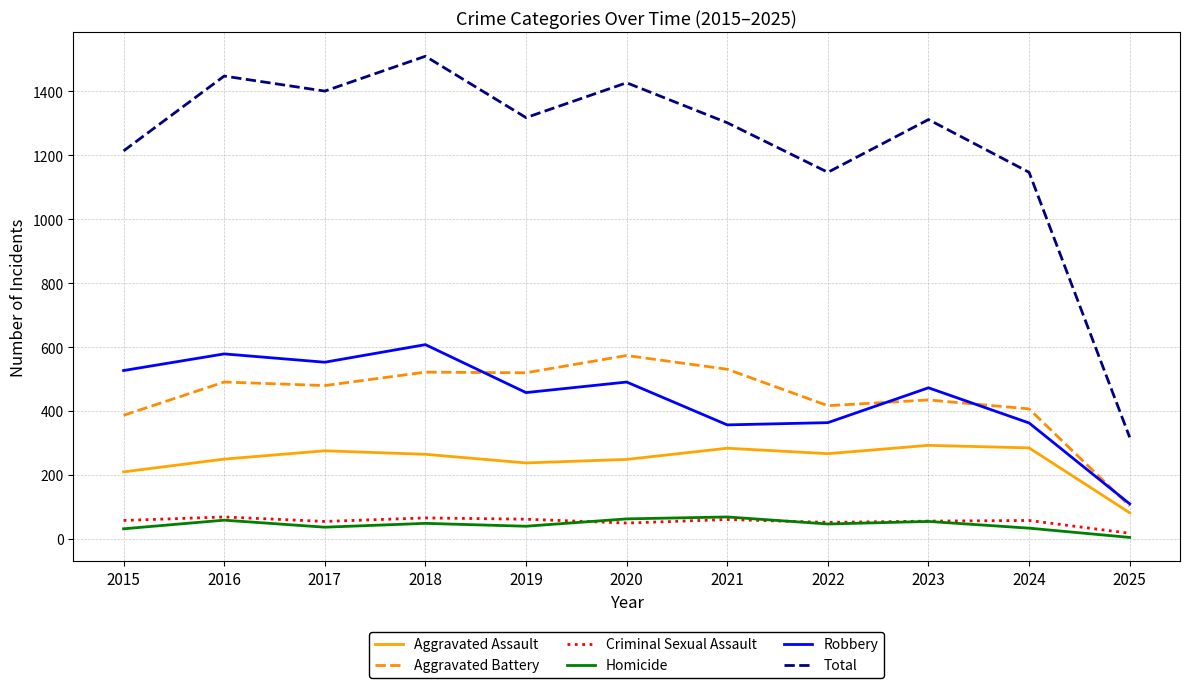

True or false: Robbery and Homicide cross at least once.

False